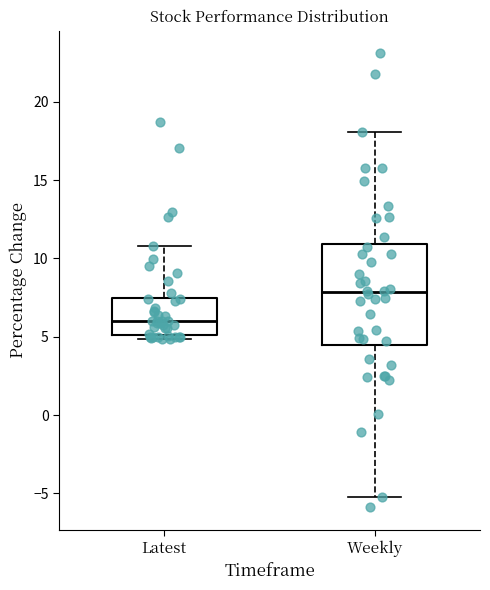

Which box has the highest median line?

Weekly